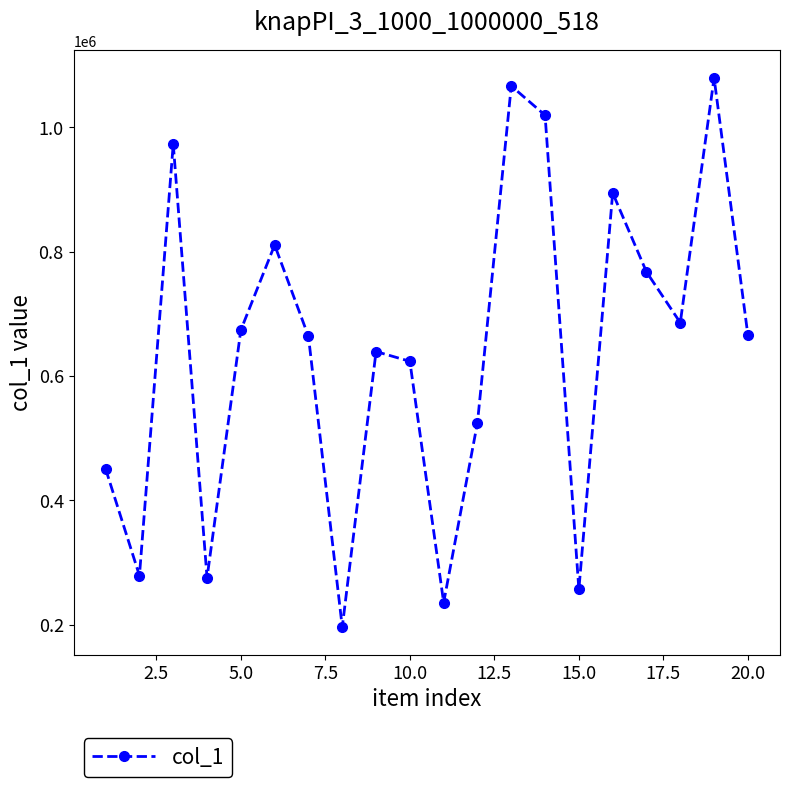

What is the value of the 18th point from the left?

685774